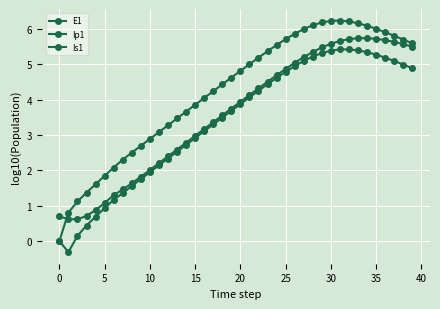

What is the maximum value shown in the chart?

6.2